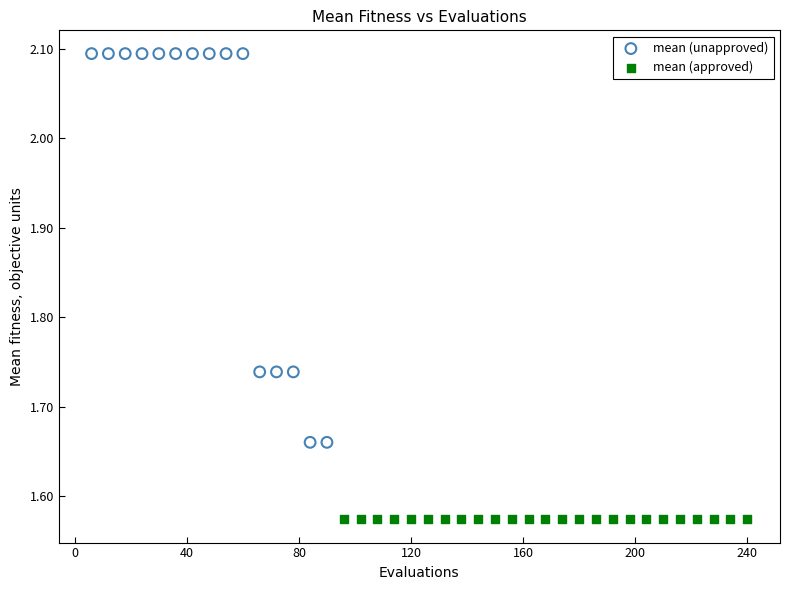

Which series has the largest Y range (max minus min)?

mean (unapproved)